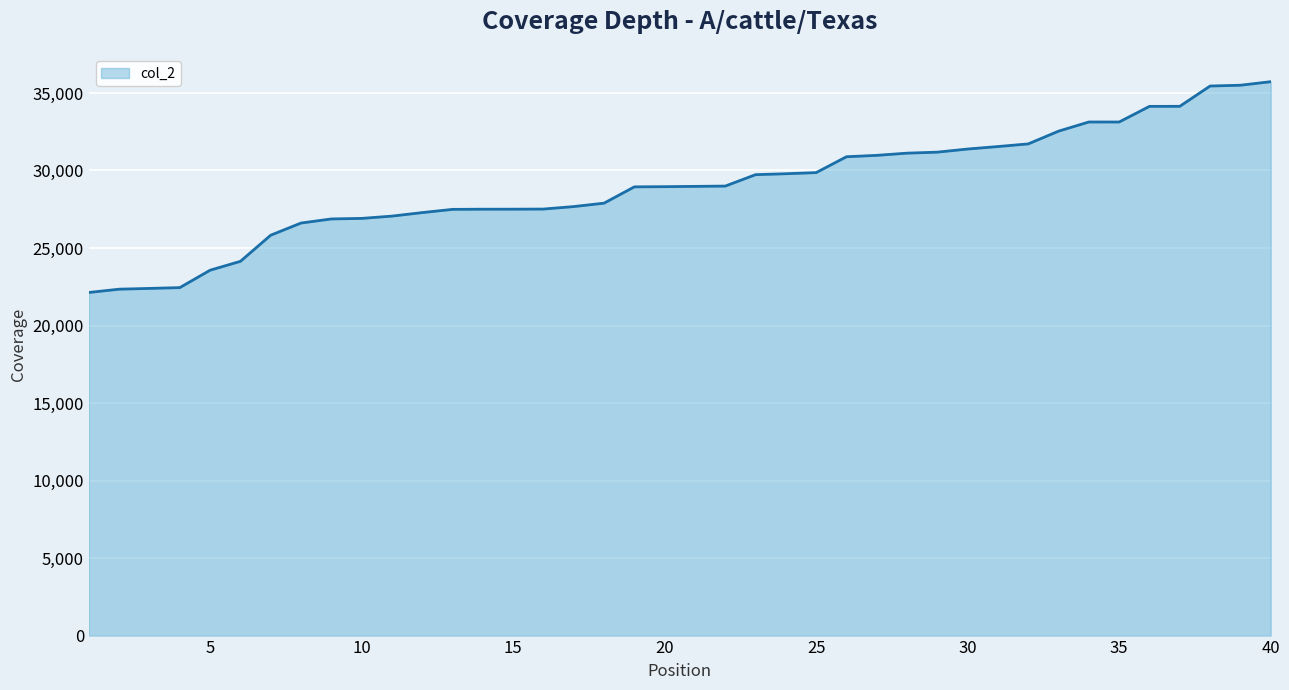

True or false: there are more than 0 points higher than both neighbors.

True